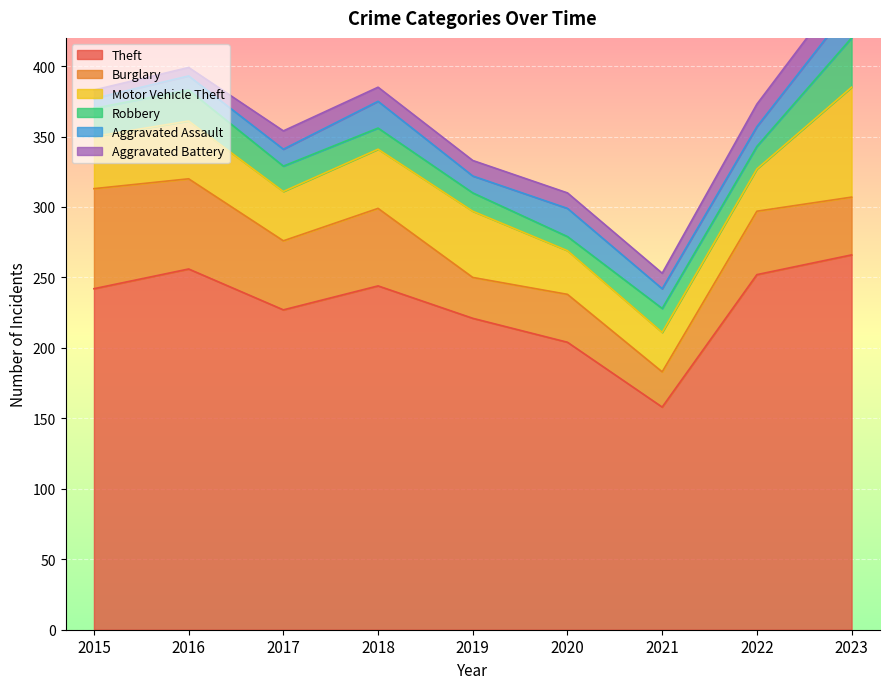

What is the minimum value for Robbery?

10